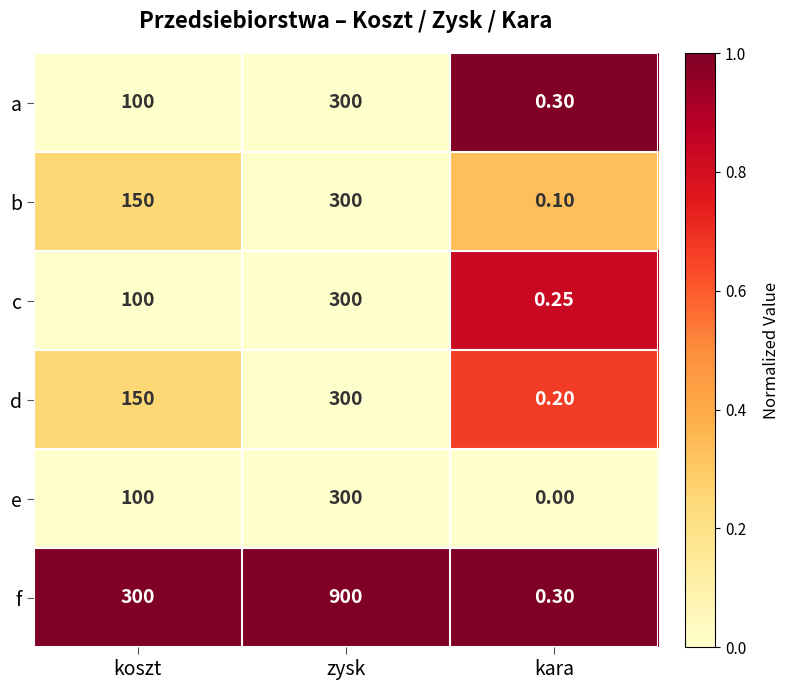

At how many categories does at least one series exceed 0?

3